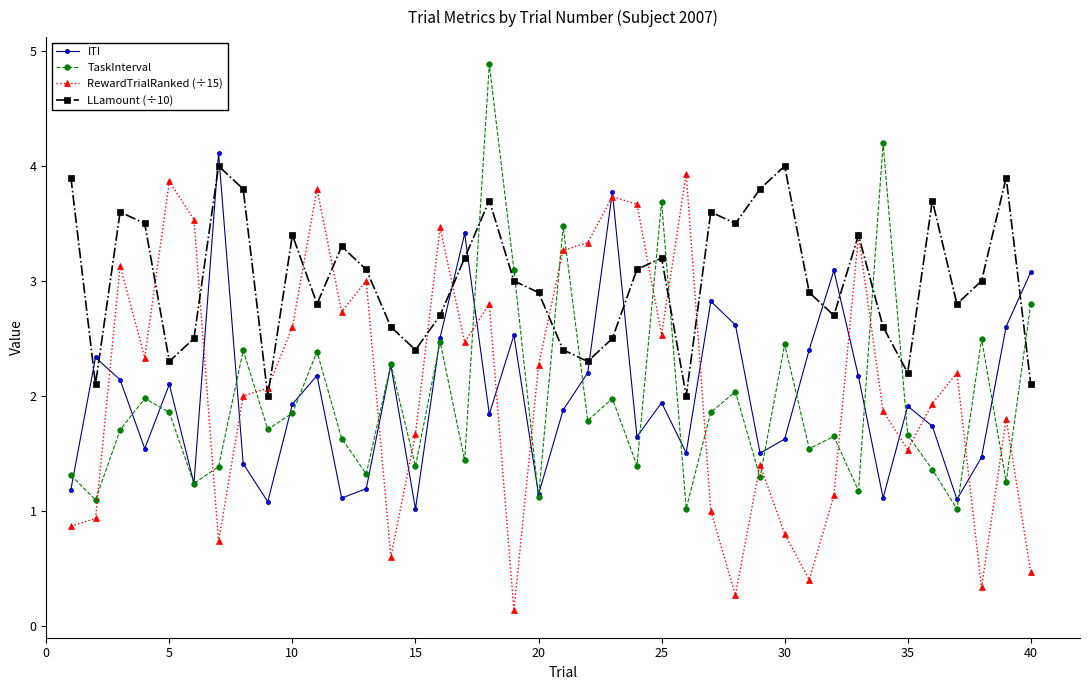

What is the greatest value displayed?

4.9